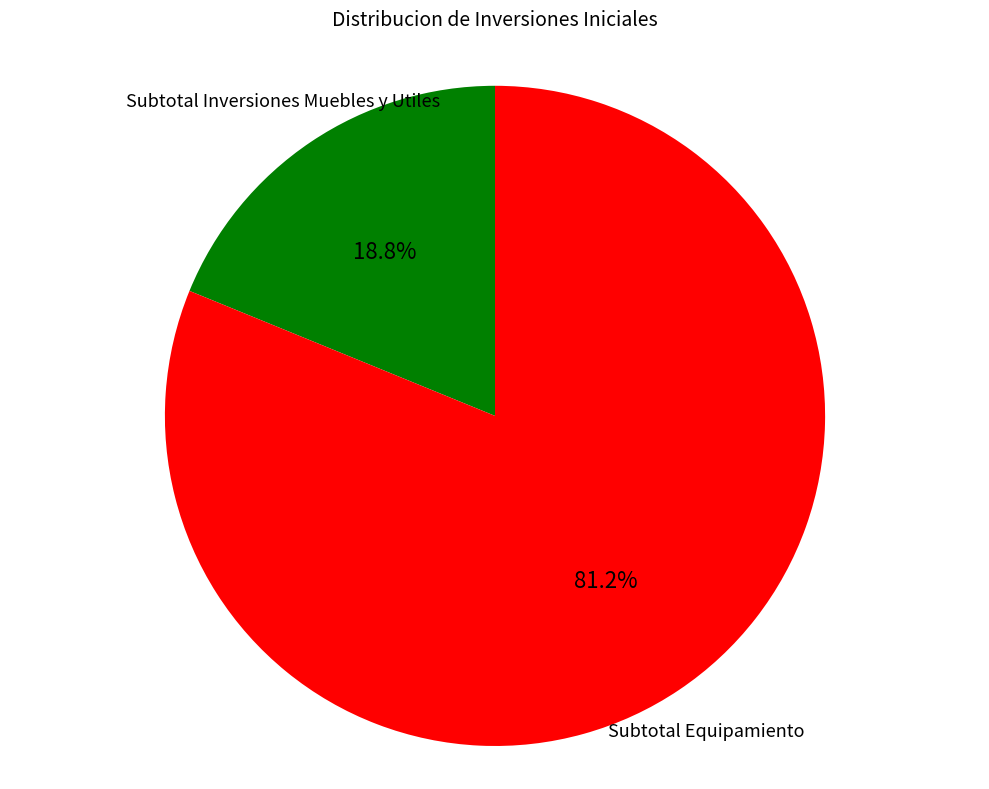

Which has a higher value, Subtotal Equipamiento or Subtotal Inversiones Muebles y Utiles?

Subtotal Equipamiento